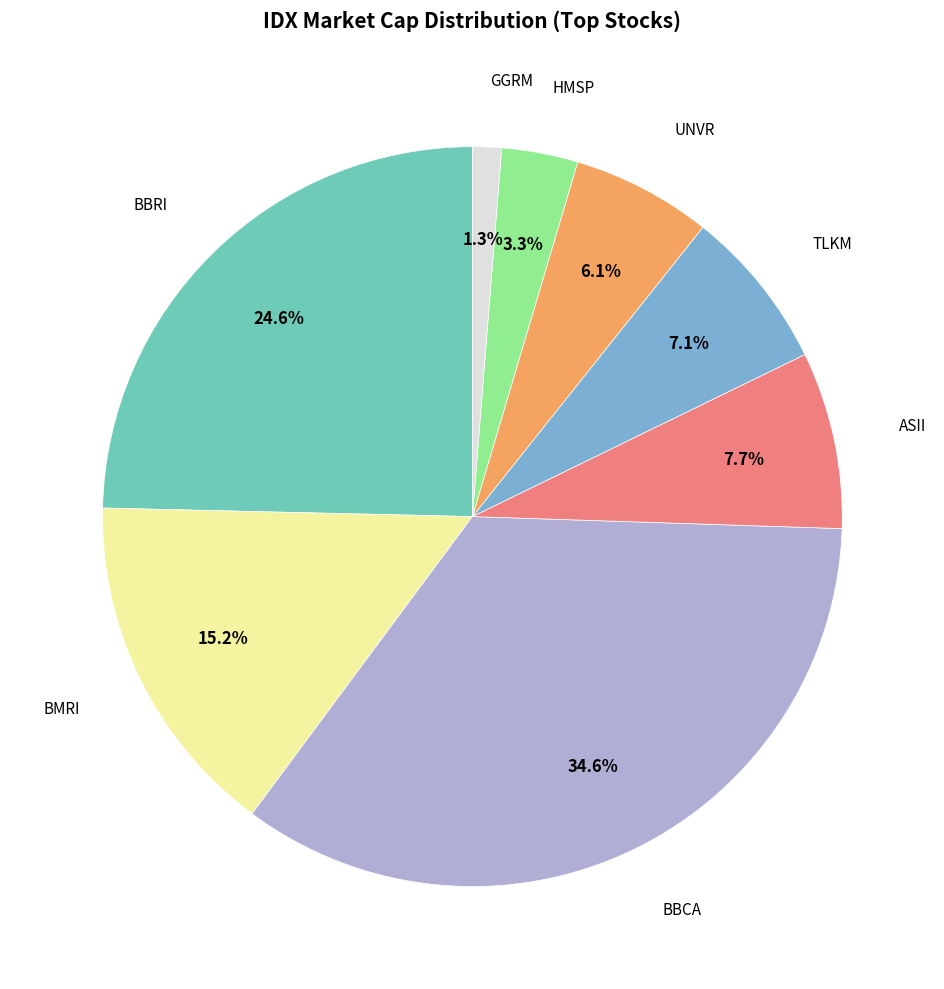

To the nearest percent, what is the difference between the largest and smallest slice percentages?

33%